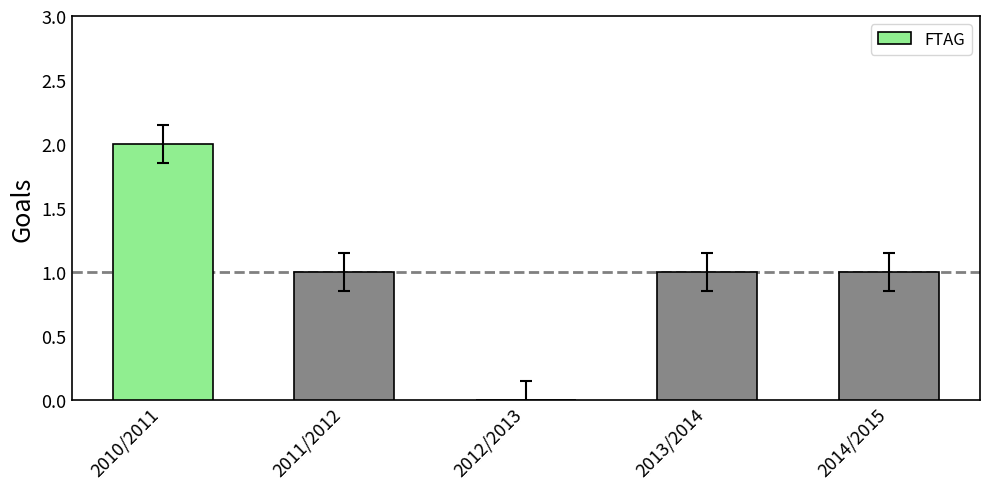

True or false: the data shows 1 at 2014/2015.

True